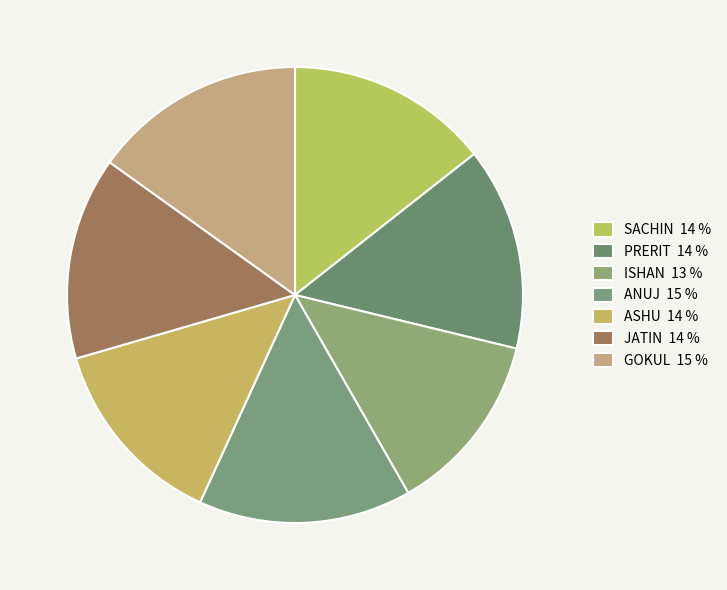

Combined, do ISHAN and JATIN account for over 50%?

No